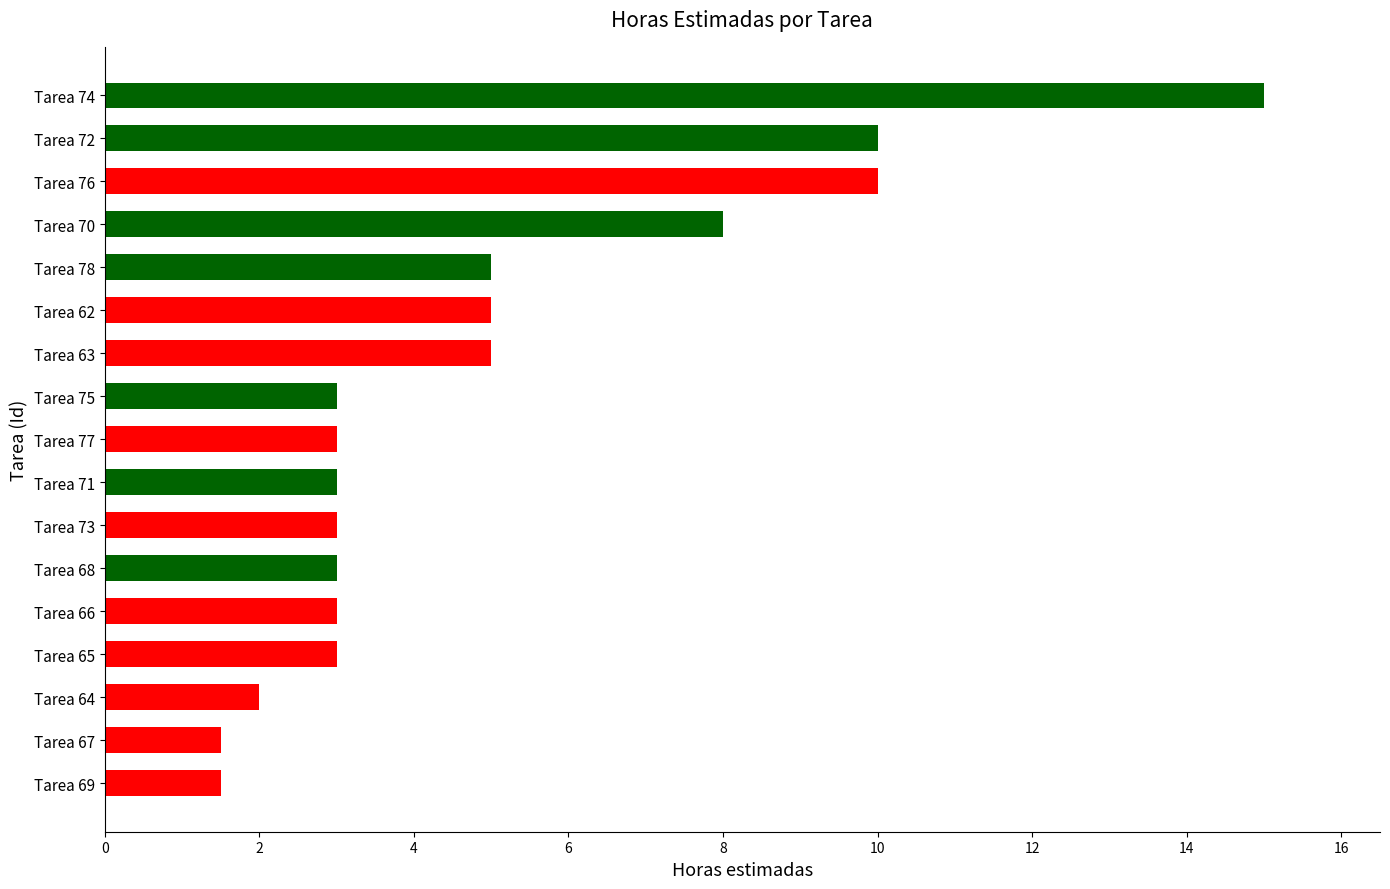

What is the change in value from Tarea 74 to Tarea 75?

-12.0